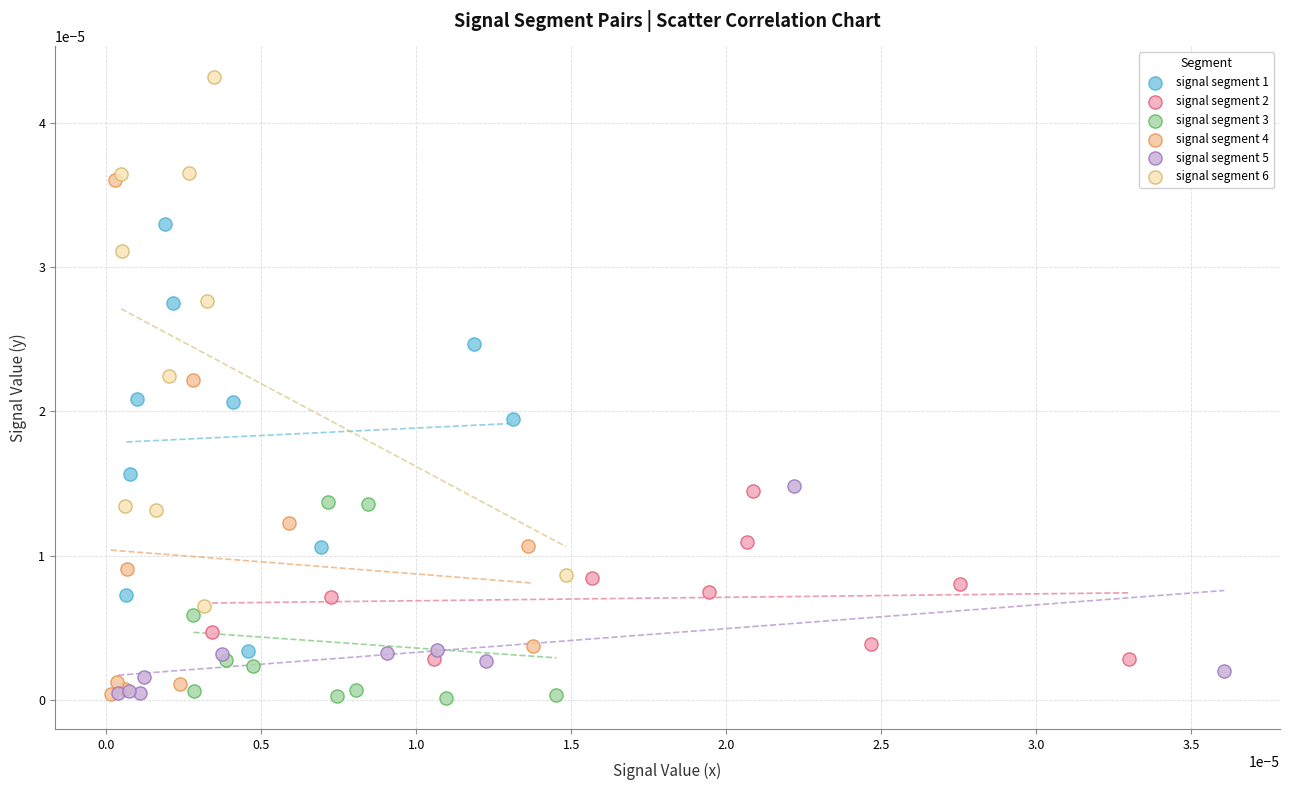

Which series reaches the maximum Y coordinate?

signal segment 6